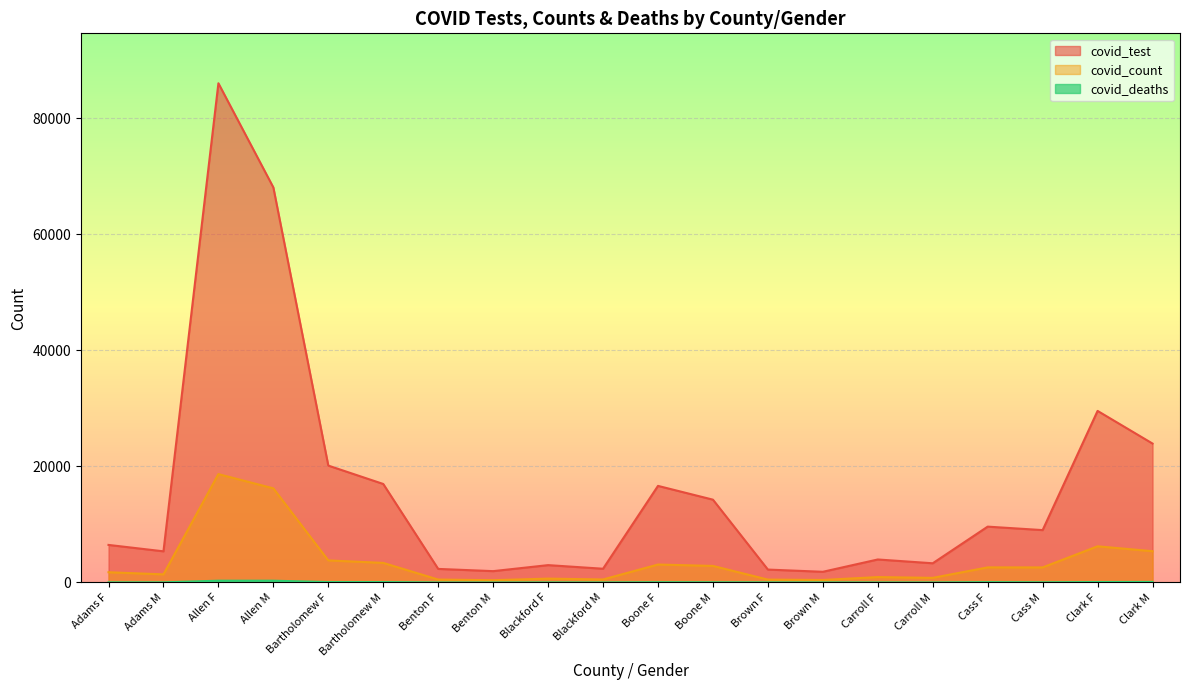

What are all the series names shown in the legend?

covid_test, covid_count, covid_deaths